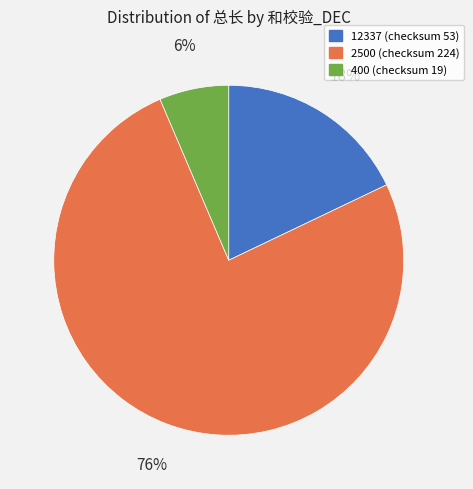

To the nearest percent, what portion does 12337 represent?

18%